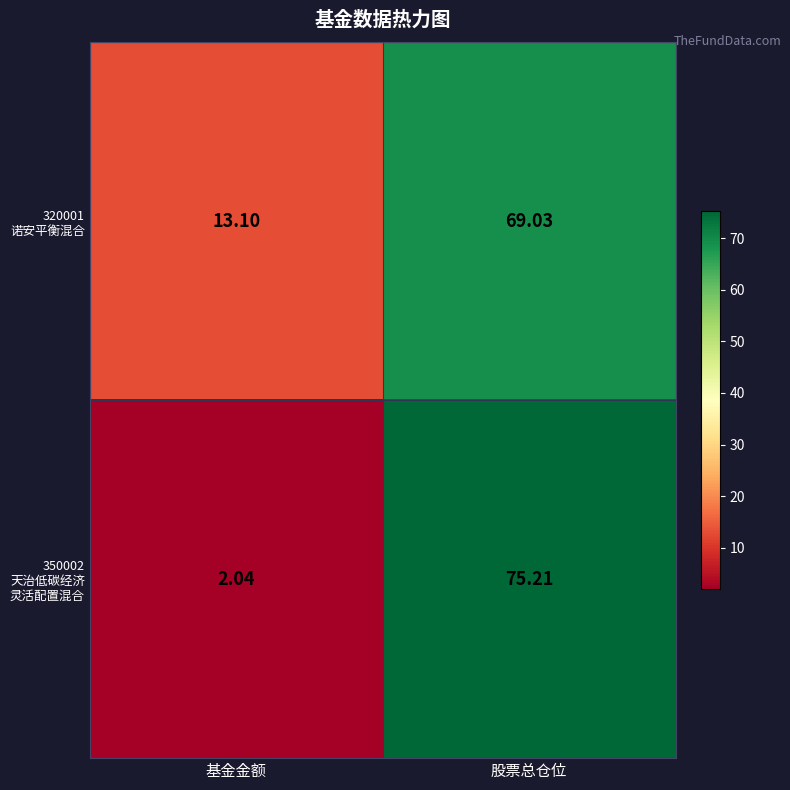

At which category is the sum across all series the highest?

股票总仓位